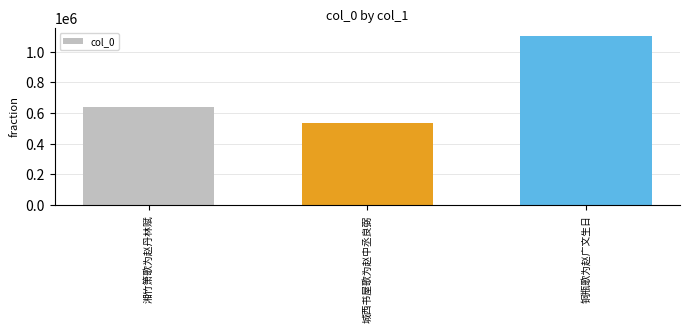

Which label corresponds to the smallest value in the chart?

城西书屋歌为赵中丞良弼